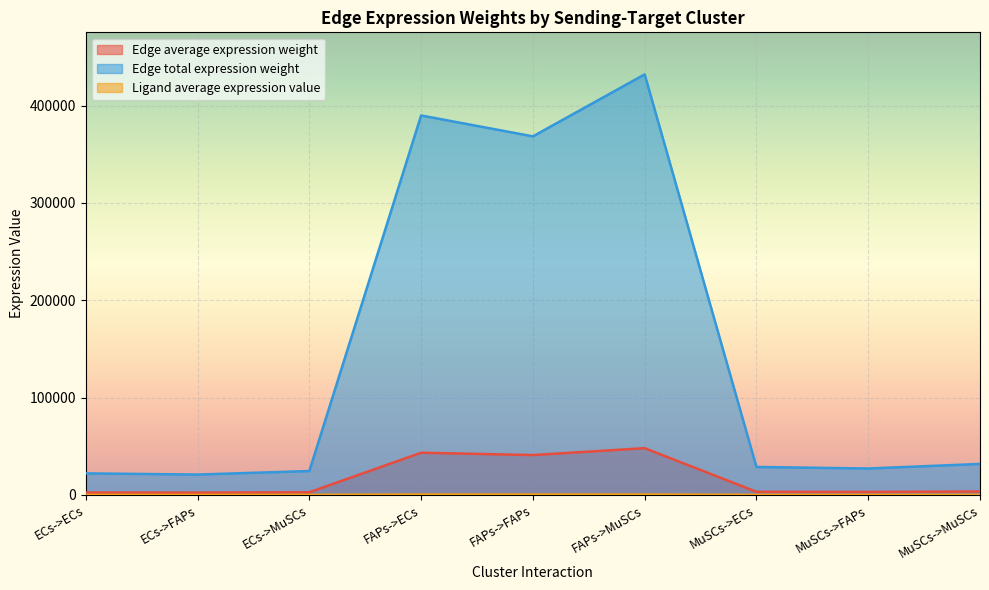

Reading left to right, what are all the values shown in this chart?

Edge average expression weight: 2458.4	2322.9	2724.5	43323.6	40936.6	48012.8	3189.8	3014.1	3535.1
Edge total expression weight: 22125.5	20906.5	24520.4	389912.0	368429.8	432115.5	28708.3	27126.6	31815.6
Ligand average expression value: 21.8	21.8	21.8	385.1	385.1	385.1	28.4	28.4	28.4